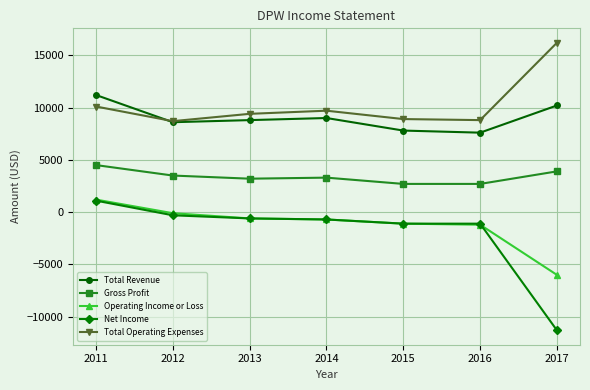

What are all the series names shown in the legend?

Total Revenue, Gross Profit, Operating Income or Loss, Net Income, Total Operating Expenses